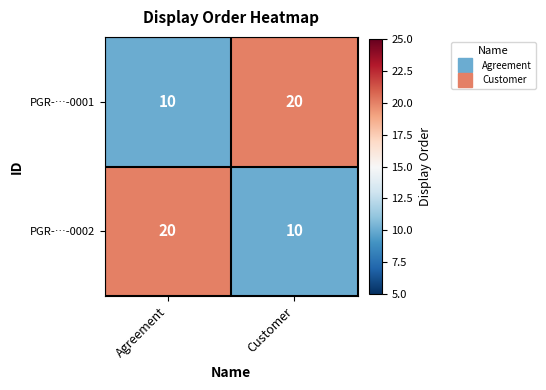

What is the difference between the highest and lowest values at Customer?

10